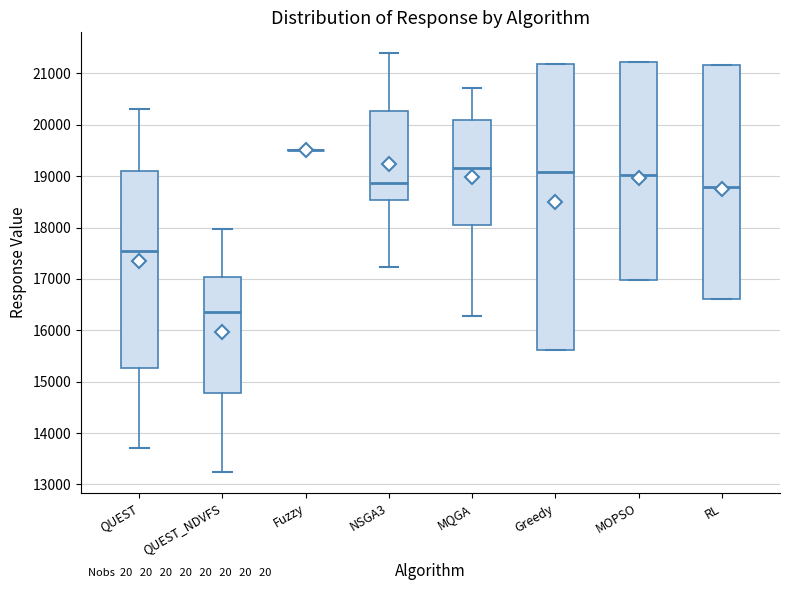

Comparing the boxes themselves (not the whiskers), which one is the tallest?

Greedy